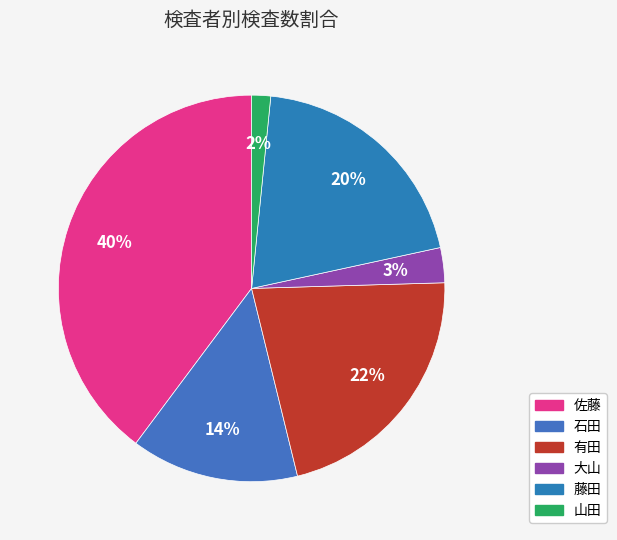

Which category has the biggest portion of the pie?

佐藤